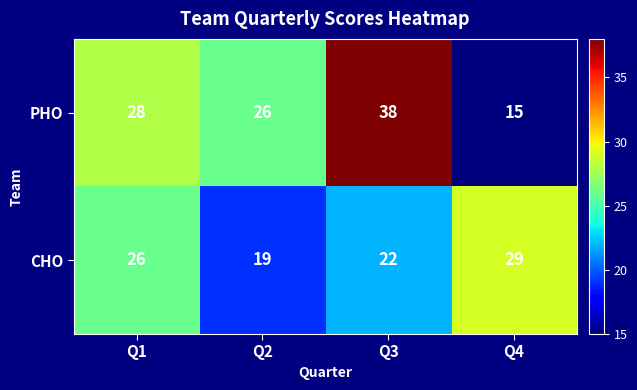

Rank the series at Q1 from lowest to highest value.

CHO, PHO